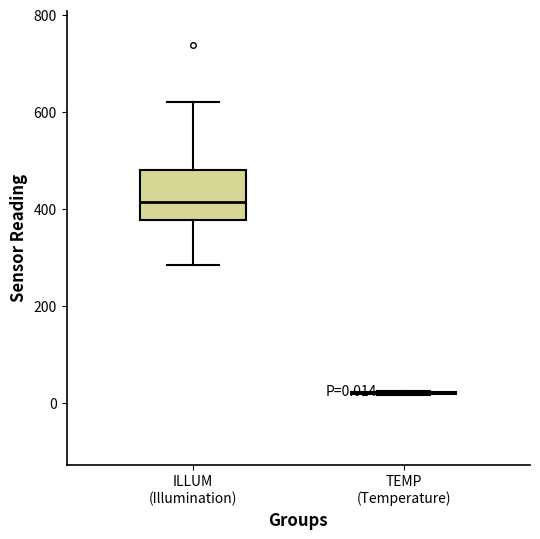

Which box is the tallest, from its lower edge to its upper edge?

ILLUM (Illumination)